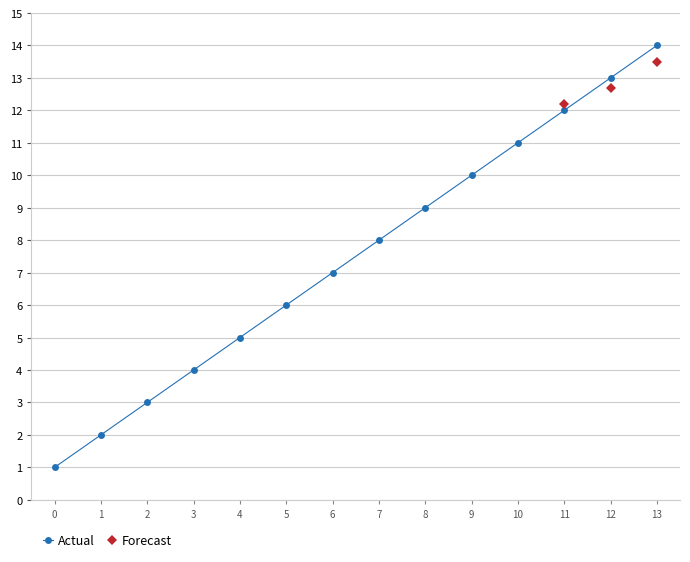

List the labels in order of value, smallest first.

0, 1, 2, 3, 4, 5, 6, 7, 8, 9, 10, 11, 12, 13